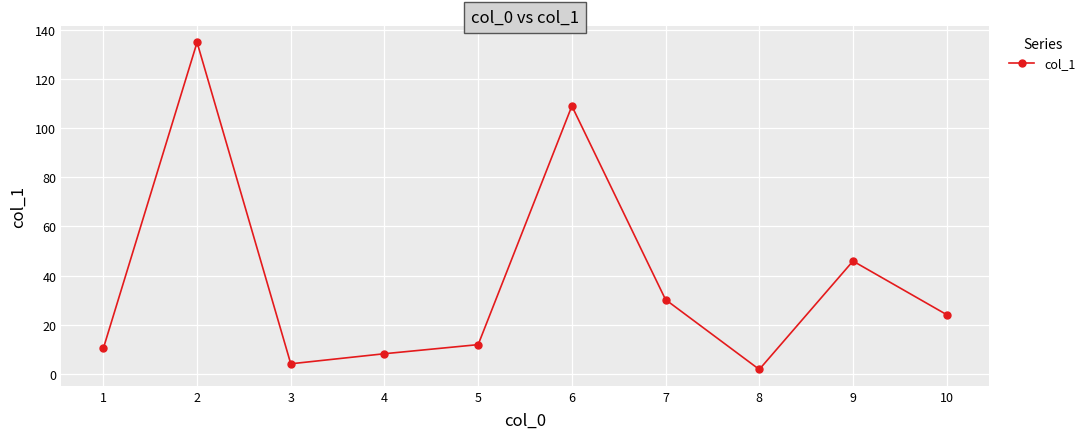

What is the value of the 10th point from the left?

24.1